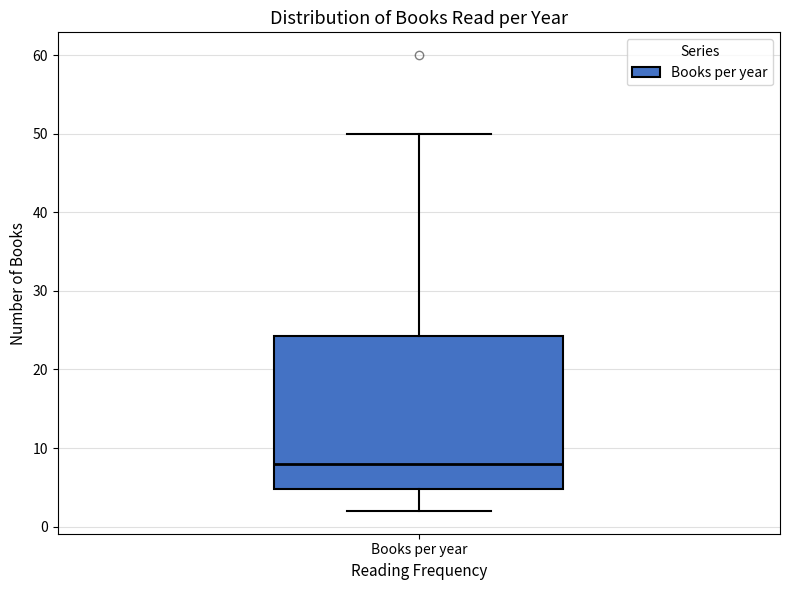

Read this box plot against the y-axis: the position of the median line, the range covered by the box, and the ends of both whiskers. The values are not printed on the chart, so give them approximately, as read against the axis.

median 8, box 5 to 24, whiskers 2 to 50